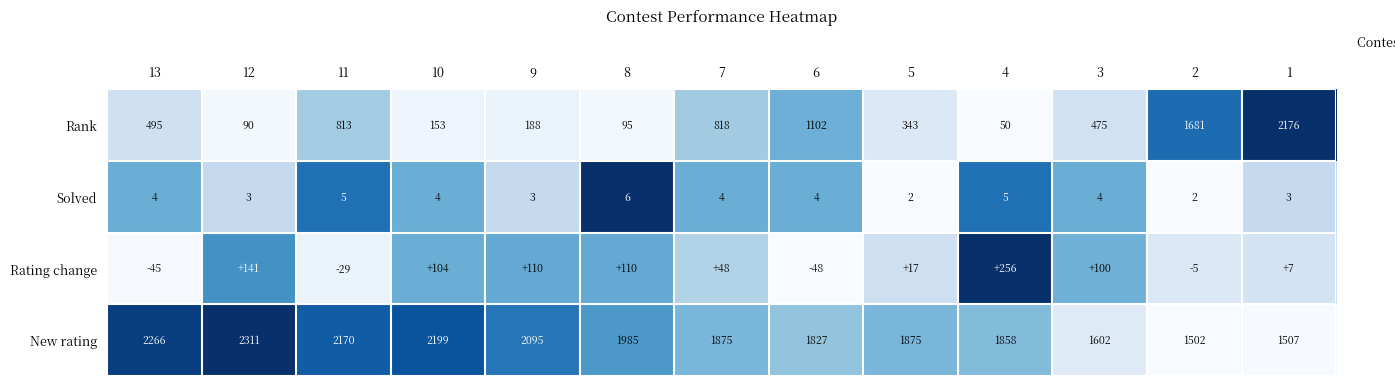

What is the difference between the maximum and minimum values in the Solved series?

4